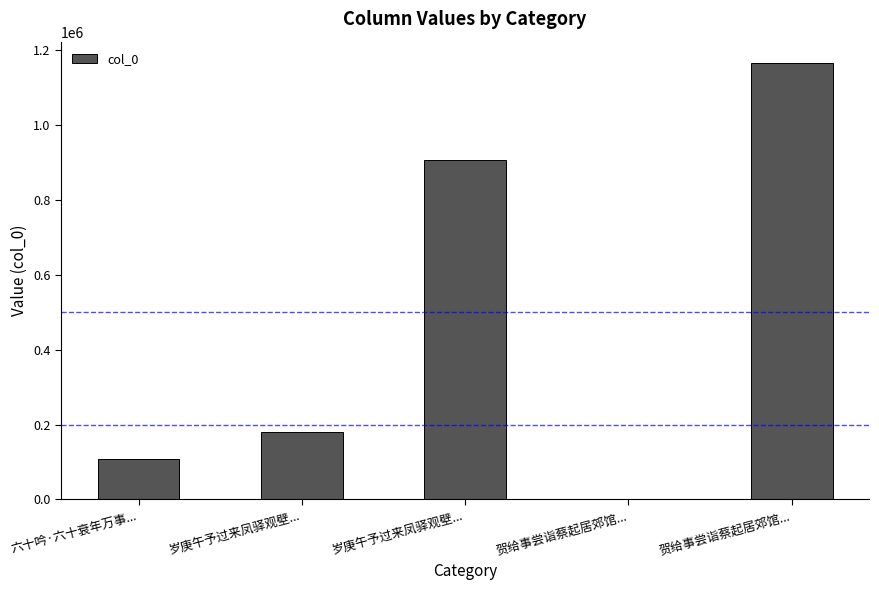

Approximately how many times larger is the value at 岁庚午予过来凤驿观壁... compared to 贺给事尝诣蔡起居郊馆...?

0.2